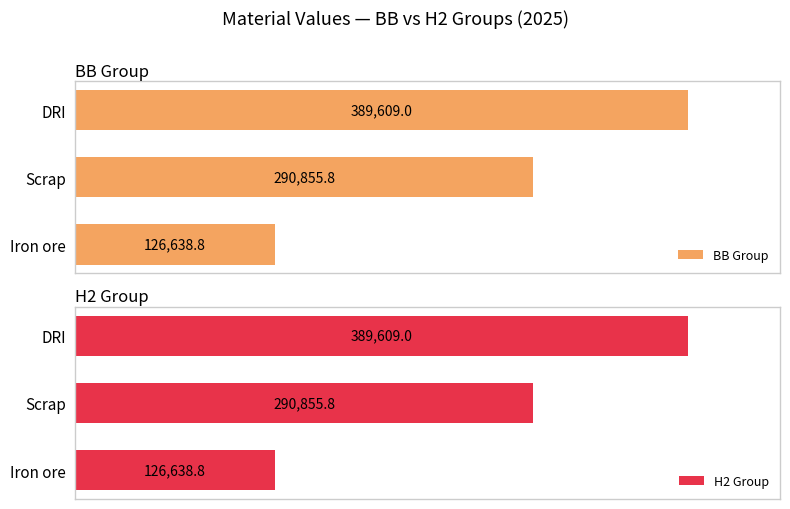

Where is H2 Group nearest to the value 258123?

Scrap